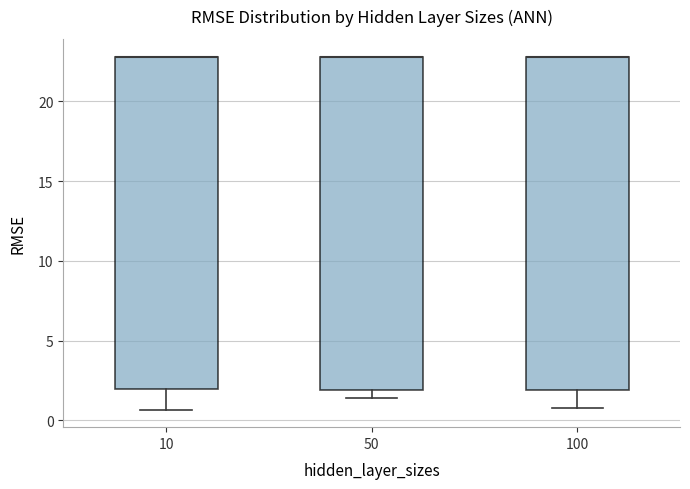

Reading left to right, transcribe this box plot: for each box, give where its median line is, the range the box spans, and where its two whiskers end, as read against the y-axis. The values are not printed on the chart, so give them approximately, as read against the axis.

10: median 23.0 (drawn on the box's upper edge), box 2.0 to 23.0, whiskers 0.5 to 23.0
50: median 23.0 (drawn on the box's upper edge), box 2.0 to 23.0, whiskers 1.5 to 23.0
100: median 23.0 (drawn on the box's upper edge), box 2.0 to 23.0, whiskers 1.0 to 23.0